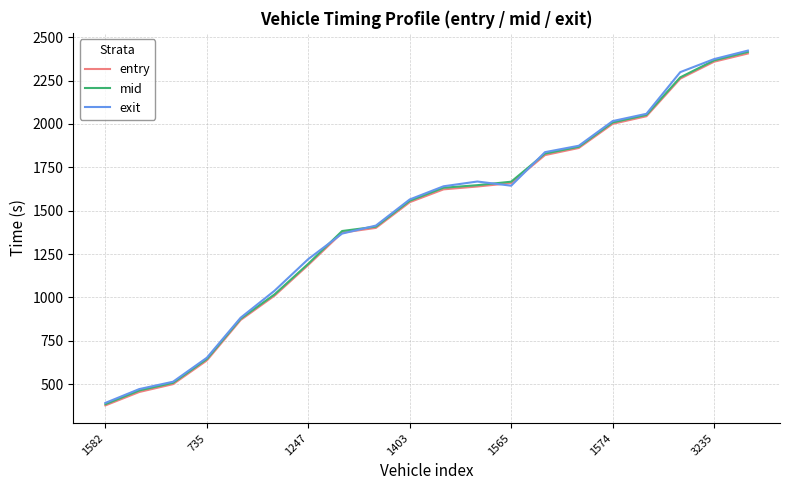

How many values in the mid series are below 1632?

10